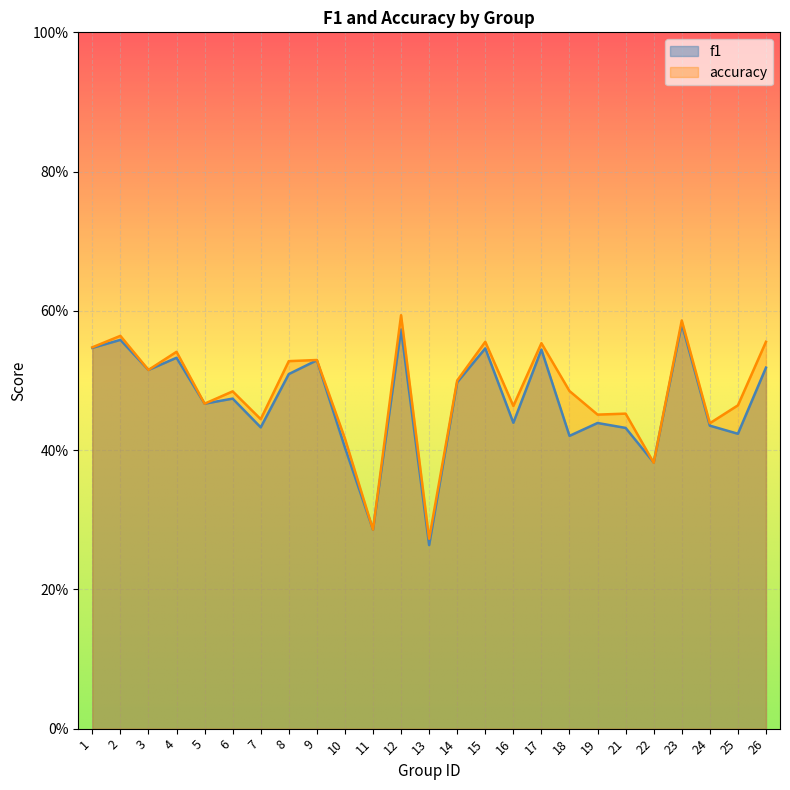

Which series has the largest total across all categories?

accuracy